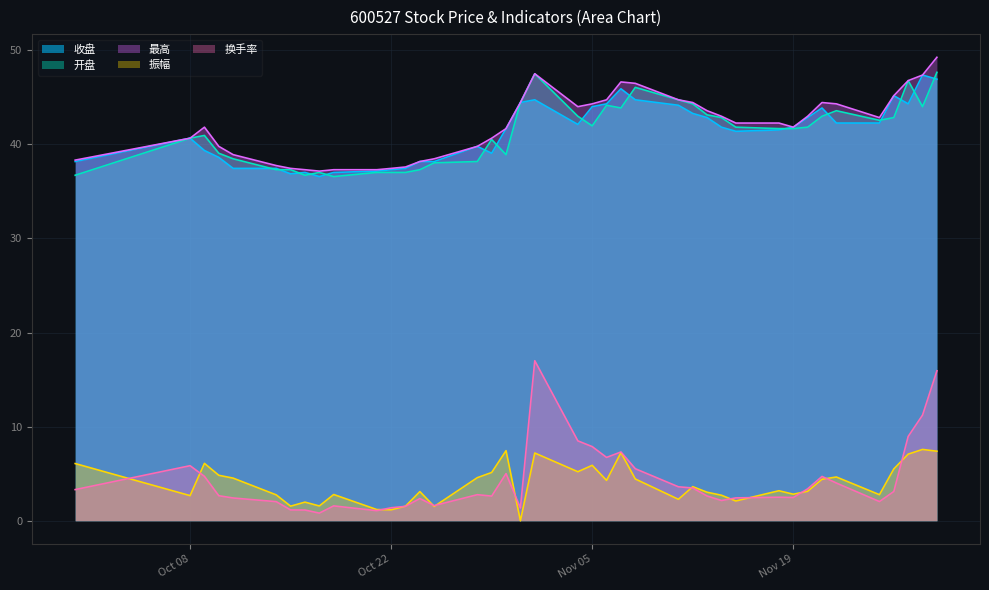

What is the difference between the maximum and minimum values in the 开盘 series?

11.1